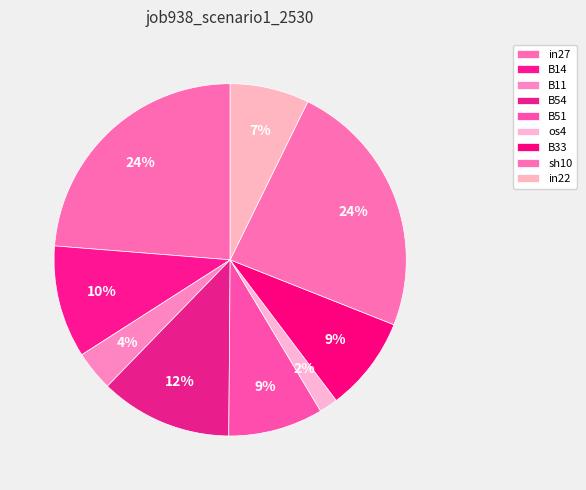

Count the number of slices in the pie.

9